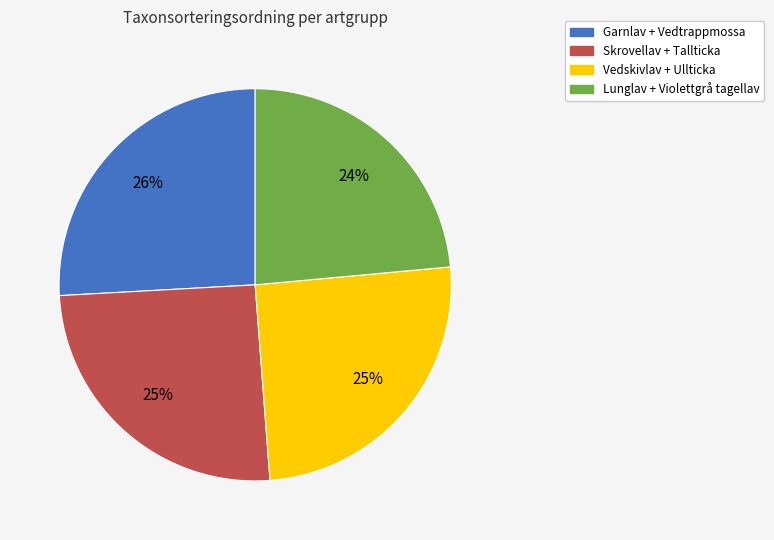

How many segments does this pie chart have?

4